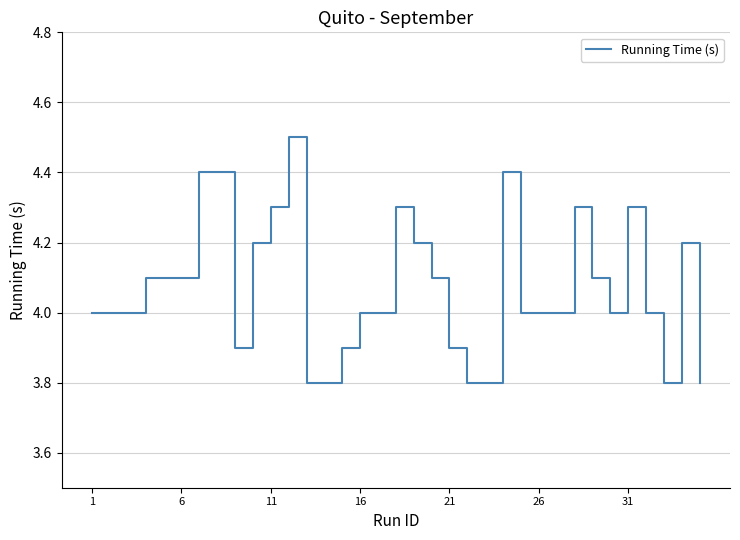

What is the maximum value shown in the chart?

4.5